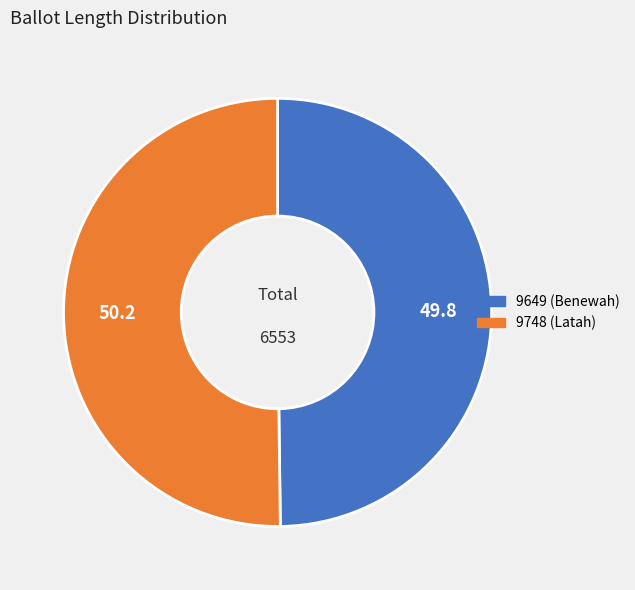

How many segments does this pie chart have?

2